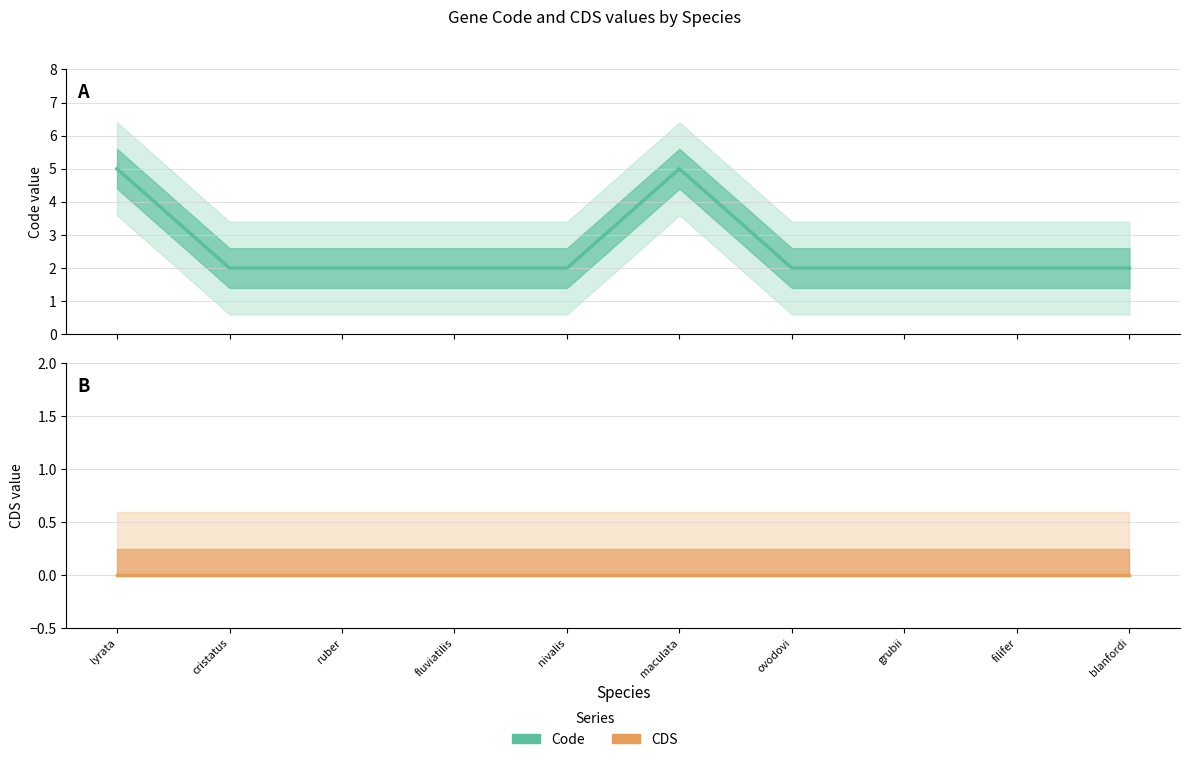

The value of Code at ruber is 2. True or false?

True